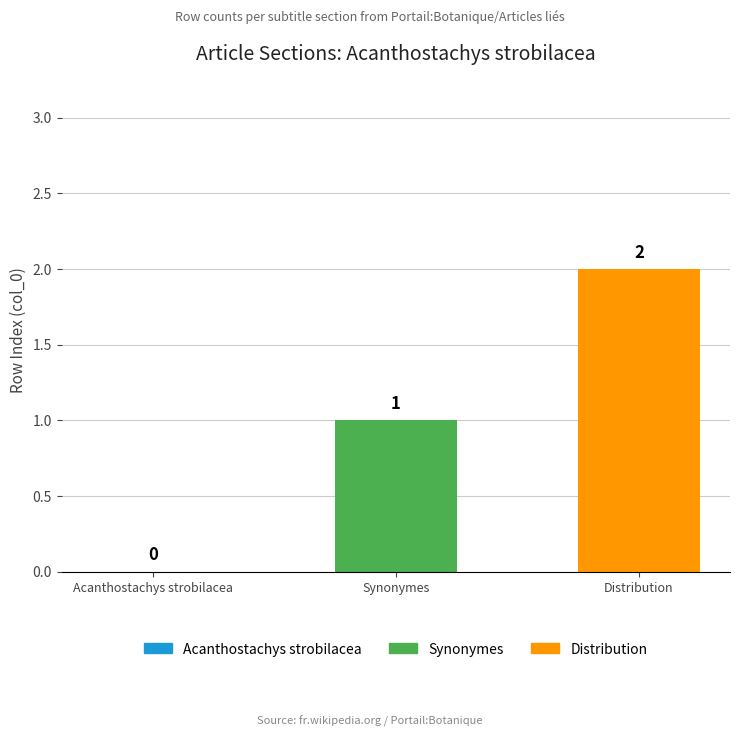

Reading left to right, what are all the values shown in this chart?

0	1	2